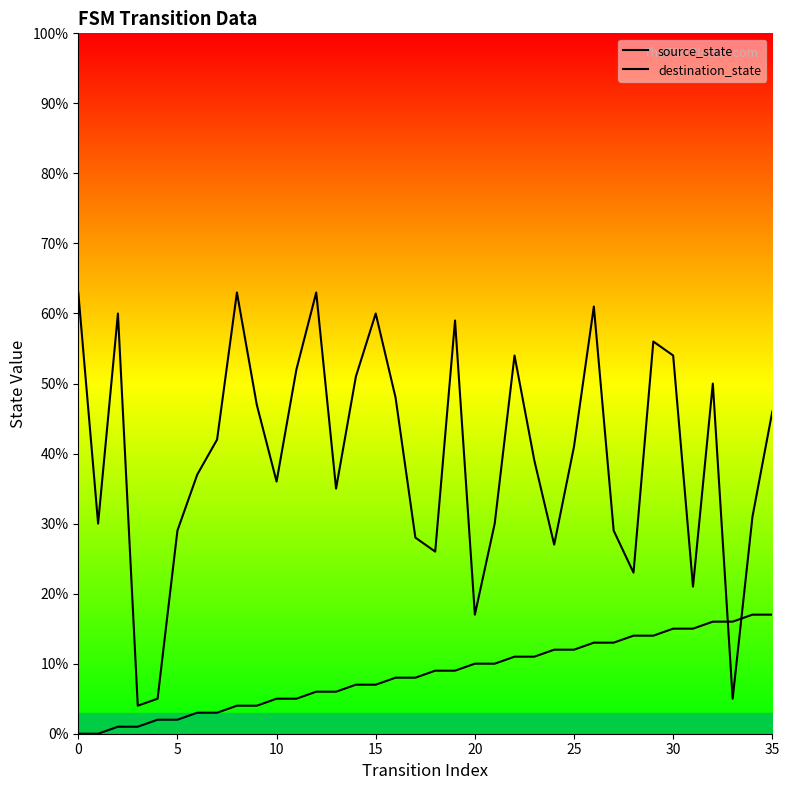

At which category is the sum across all series the highest?

26